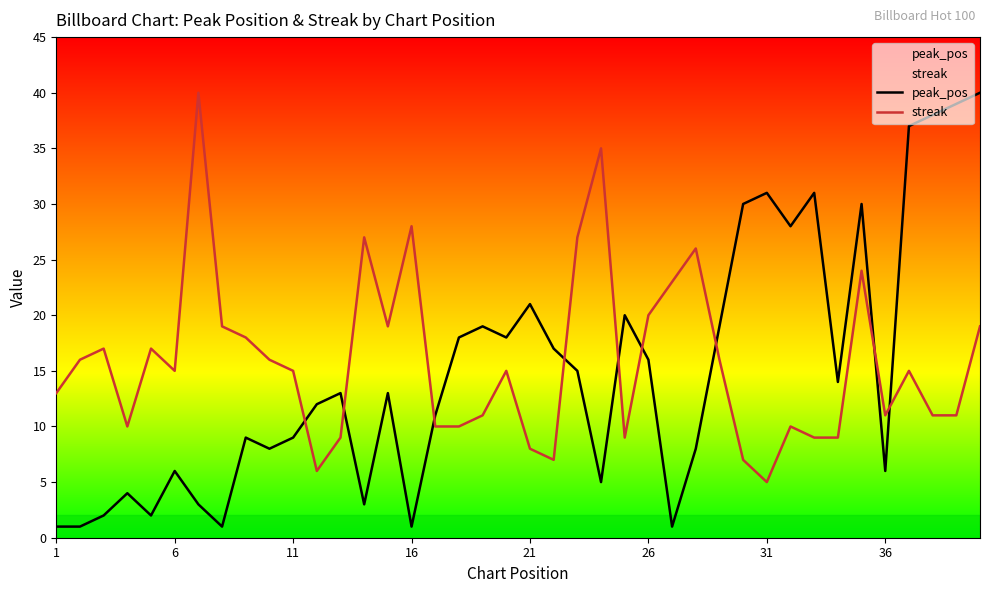

Is this an area chart (filled region under the line)?

No